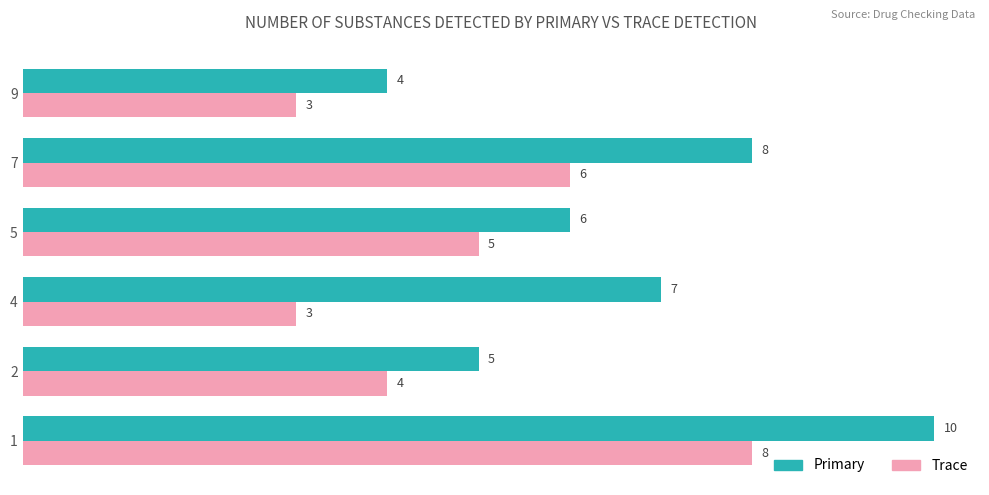

What is the highest value of the Trace series?

8